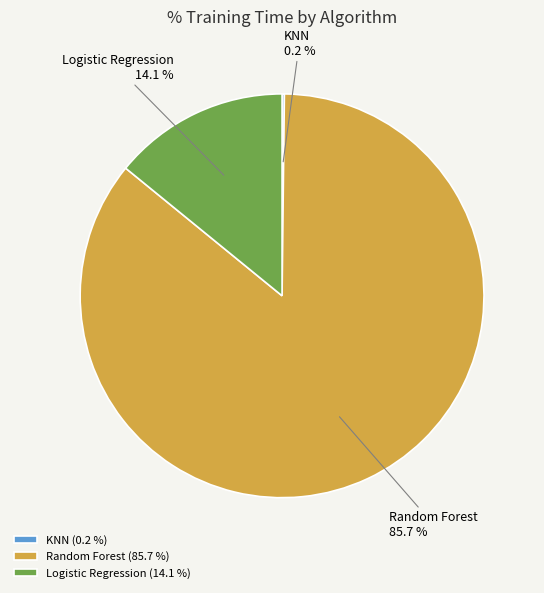

Does Random Forest (85.7 %) account for over 50% of the chart?

Yes